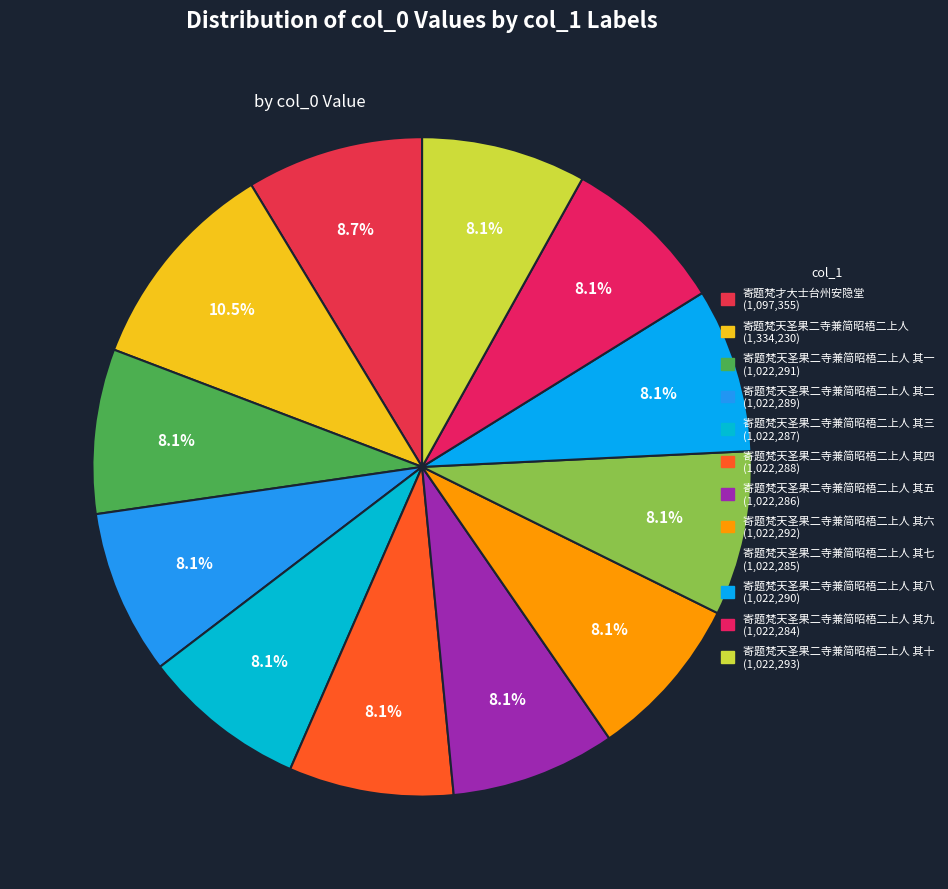

Rank the categories by value from lowest to highest.

寄题梵天圣果二寺兼简昭梧二上人 其九, 寄题梵天圣果二寺兼简昭梧二上人 其七, 寄题梵天圣果二寺兼简昭梧二上人 其五, 寄题梵天圣果二寺兼简昭梧二上人 其三, 寄题梵天圣果二寺兼简昭梧二上人 其四, 寄题梵天圣果二寺兼简昭梧二上人 其二, 寄题梵天圣果二寺兼简昭梧二上人 其八, 寄题梵天圣果二寺兼简昭梧二上人 其一, 寄题梵天圣果二寺兼简昭梧二上人 其六, 寄题梵天圣果二寺兼简昭梧二上人 其十, 寄题梵才大士台州安隐堂, 寄题梵天圣果二寺兼简昭梧二上人